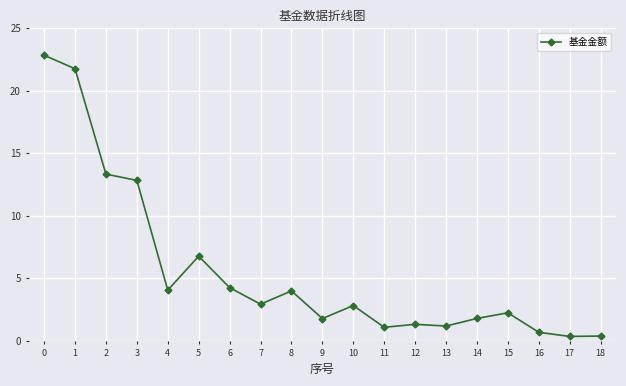

Where is the data nearest to the value 11?

3